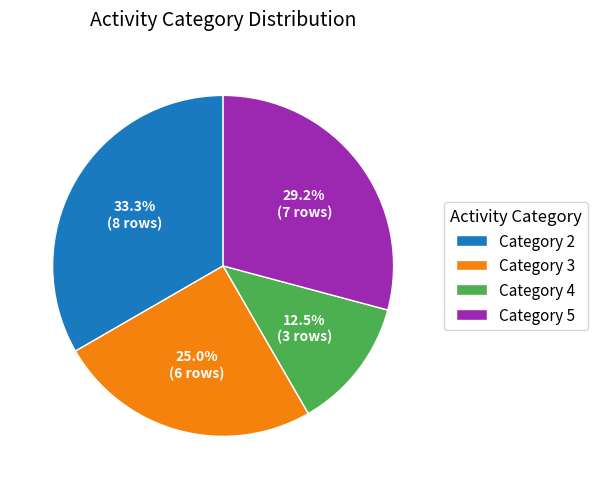

Which slice is the largest?

Category 2